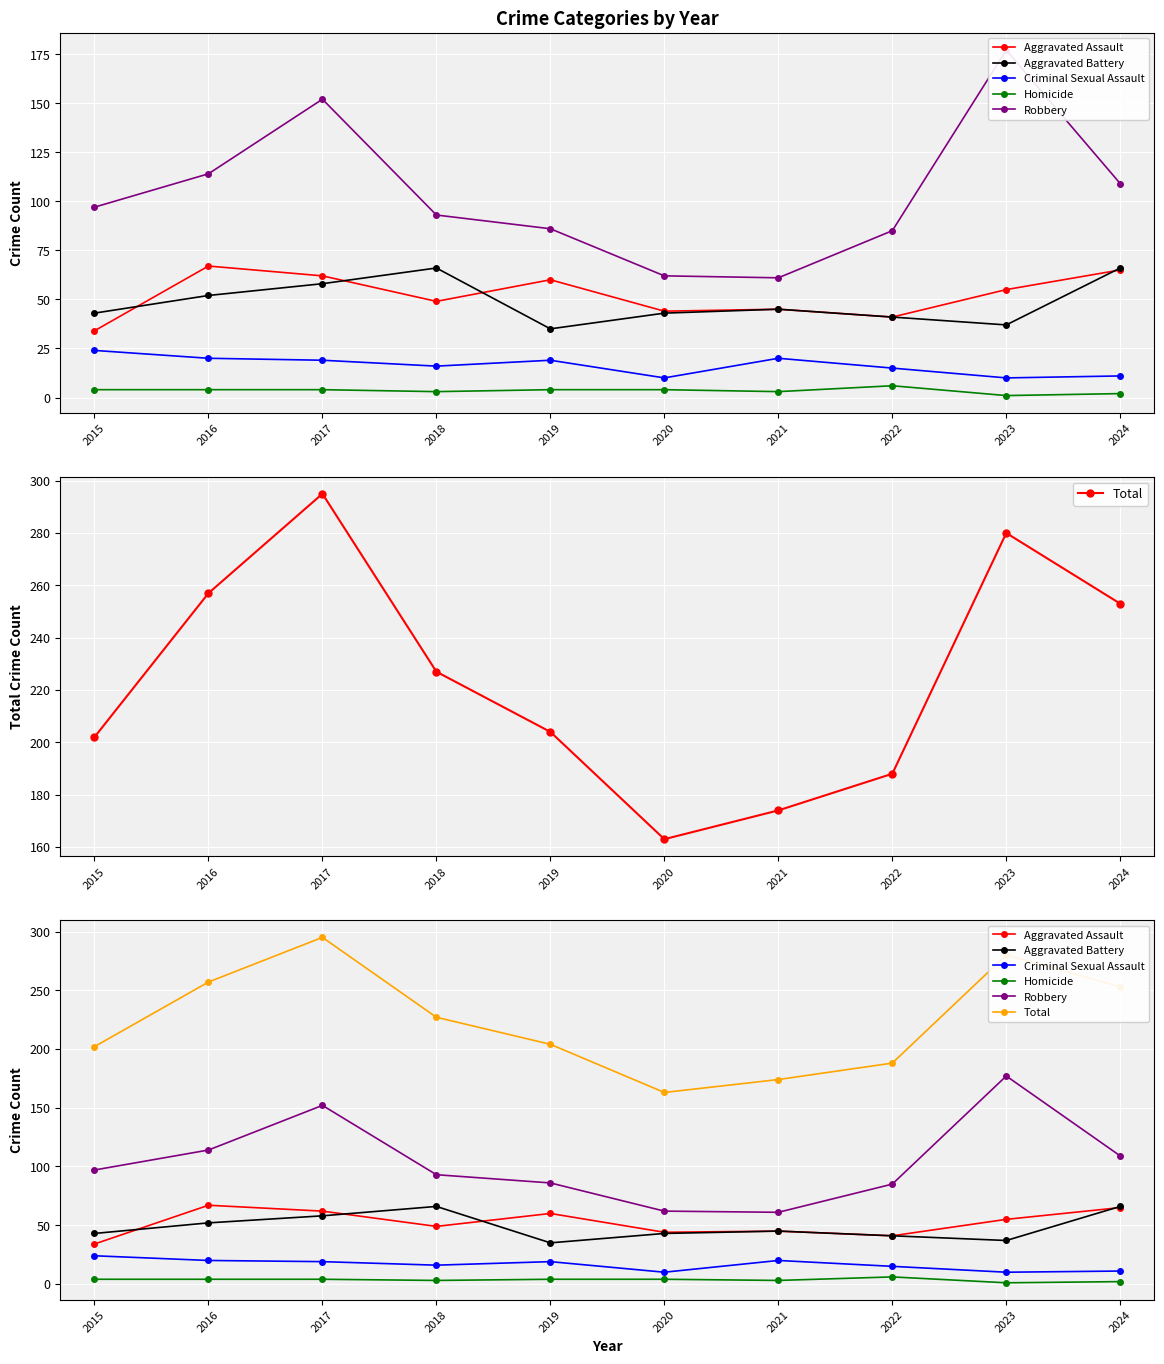

Rank the series at 2020 from lowest to highest value.

Homicide, Criminal Sexual Assault, Aggravated Battery, Aggravated Assault, Robbery, Total